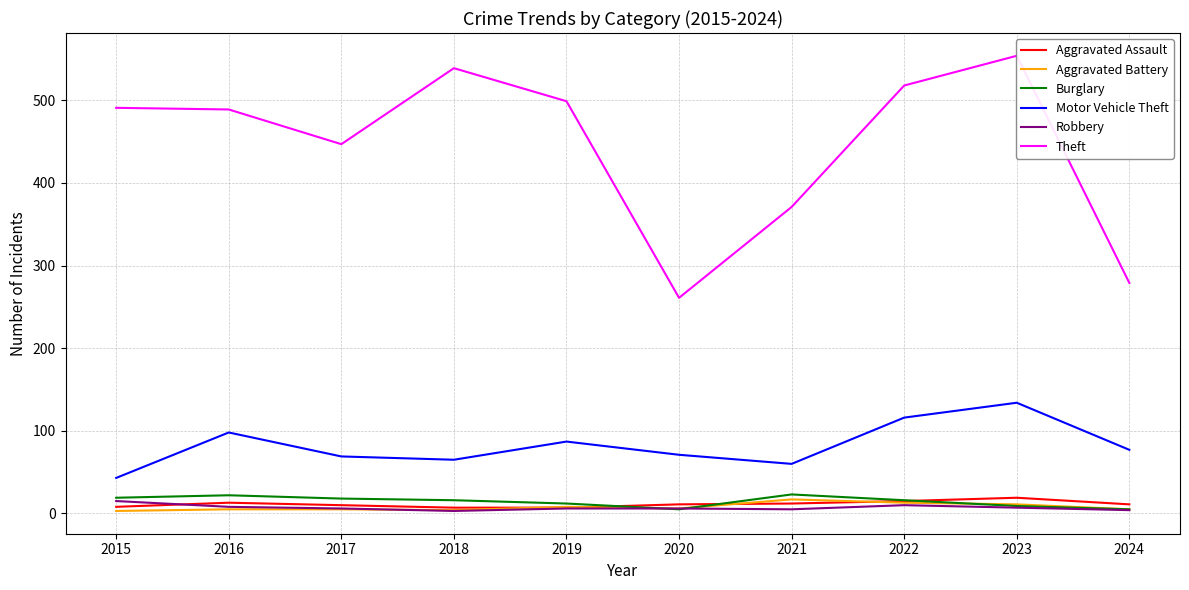

What is the value of the Burglary point at the 1st from the left?

19